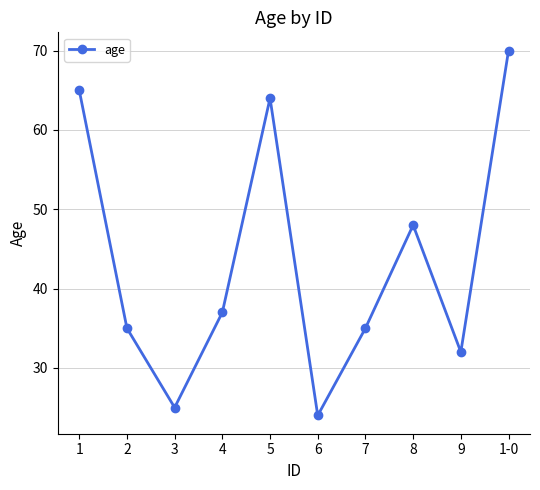

Where is the first local minimum?

3